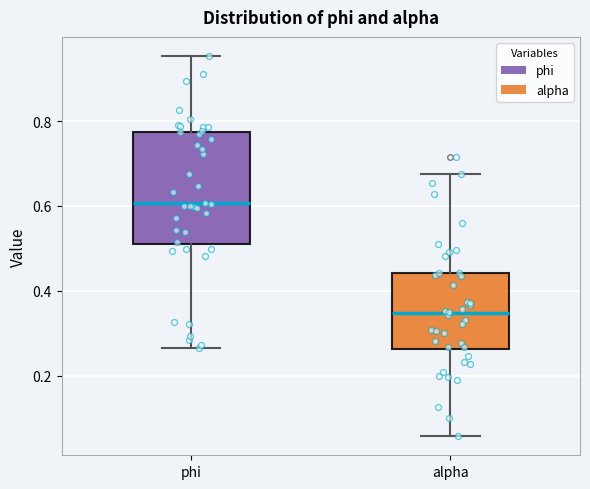

Which box is the tallest, from its lower edge to its upper edge?

phi